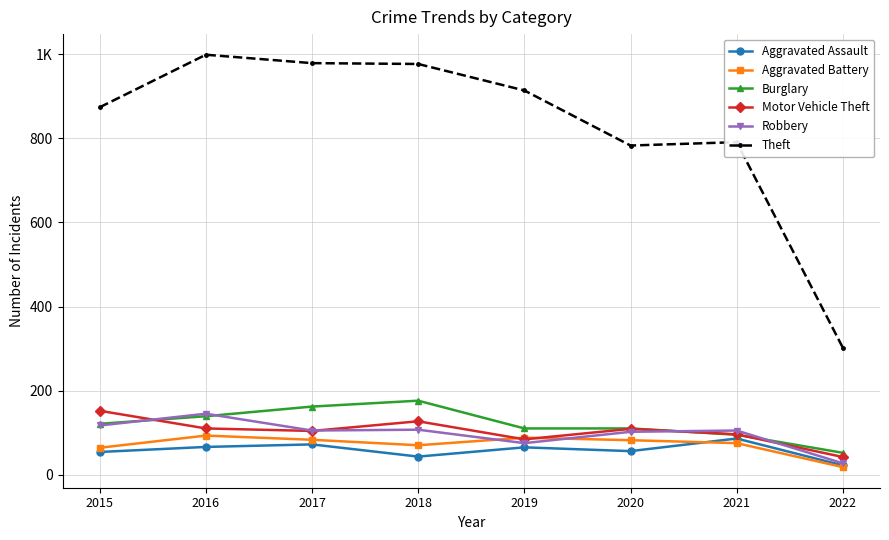

Rank the series by their maximum value, from highest to lowest.

Theft, Burglary, Motor Vehicle Theft, Robbery, Aggravated Battery, Aggravated Assault